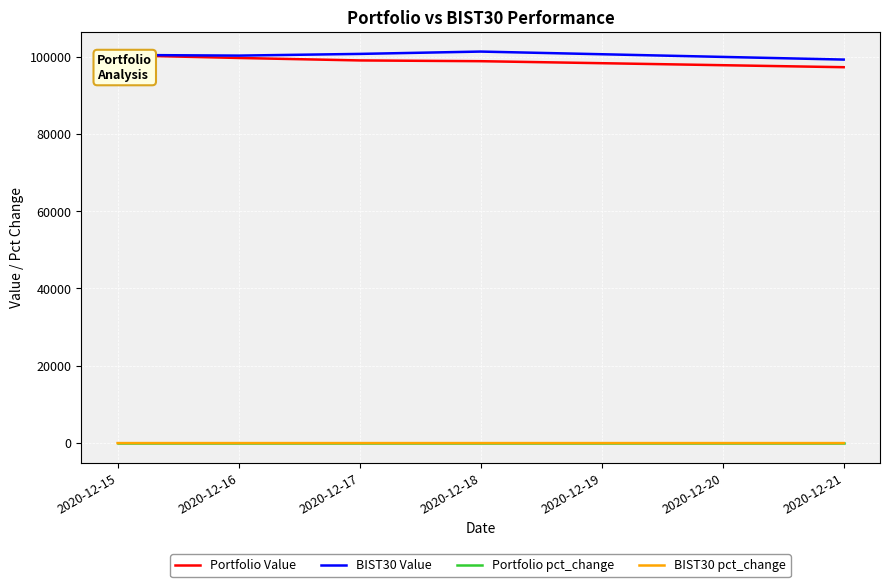

Rank the series by their maximum value, from lowest to highest.

Portfolio pct_change, BIST30 pct_change, Portfolio Value, BIST30 Value